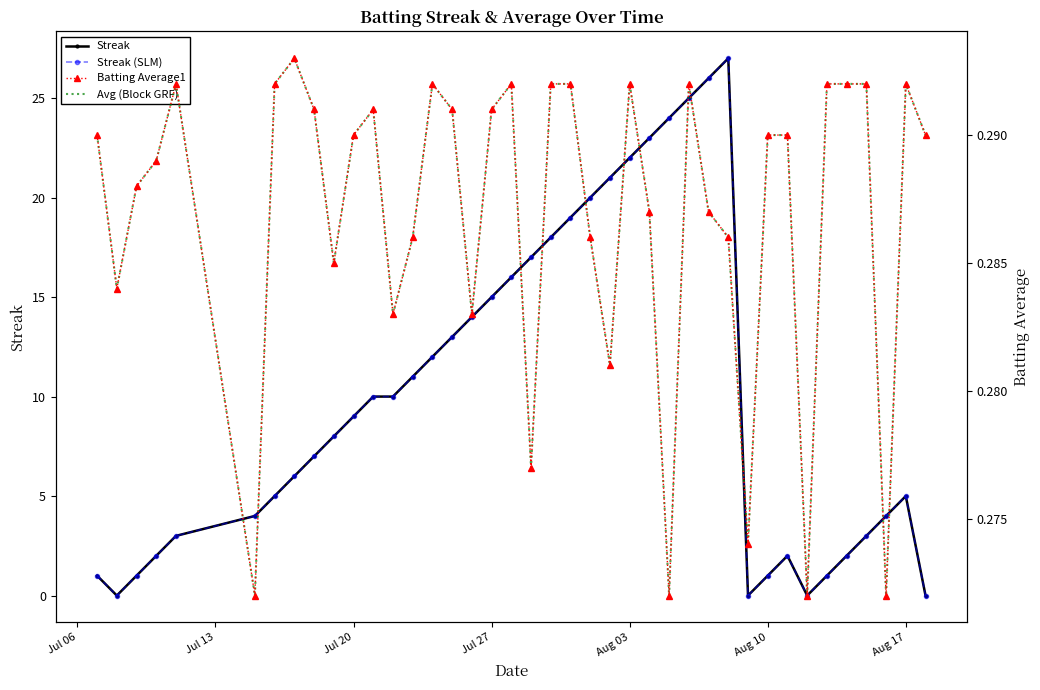

Reading right to left, transcribe all the data shown in this chart.

Streak: 0.0	5.0	4.0	3.0	2.0	1.0	0.0	2.0	1.0	0.0	27.0	26.0	25.0	24.0	23.0	22.0	21.0	20.0	19.0	18.0	17.0	16.0	15.0	14.0	13.0	12.0	11.0	10.0	10.0	9.0	8.0	7.0	6.0	5.0	4.0	3.0	2.0	1.0	0.0	1.0
Streak (SLM): 0.0	5.0	4.0	3.0	2.0	1.0	0.0	2.0	1.0	0.0	27.0	26.0	25.0	24.0	23.0	22.0	21.0	20.0	19.0	18.0	17.0	16.0	15.0	14.0	13.0	12.0	11.0	10.0	10.0	9.0	8.0	7.0	6.0	5.0	4.0	3.0	2.0	1.0	0.0	1.0
Batting Average1: 0.3	0.3	0.3	0.3	0.3	0.3	0.3	0.3	0.3	0.3	0.3	0.3	0.3	0.3	0.3	0.3	0.3	0.3	0.3	0.3	0.3	0.3	0.3	0.3	0.3	0.3	0.3	0.3	0.3	0.3	0.3	0.3	0.3	0.3	0.3	0.3	0.3	0.3	0.3	0.3
Avg (Block GRF): 0.3	0.3	0.3	0.3	0.3	0.3	0.3	0.3	0.3	0.3	0.3	0.3	0.3	0.3	0.3	0.3	0.3	0.3	0.3	0.3	0.3	0.3	0.3	0.3	0.3	0.3	0.3	0.3	0.3	0.3	0.3	0.3	0.3	0.3	0.3	0.3	0.3	0.3	0.3	0.3